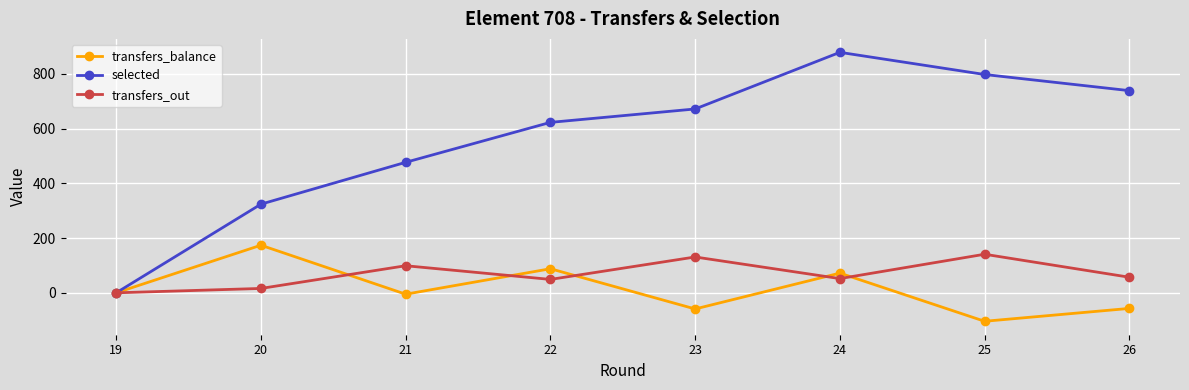

How many categories are shown in the chart?

8